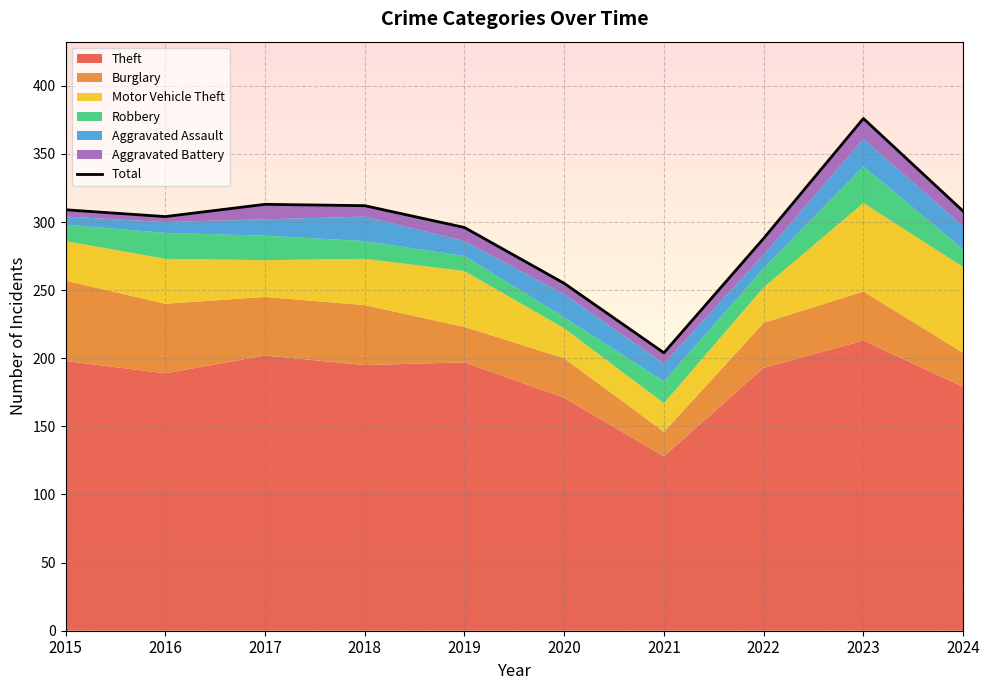

List the labels in order of value, smallest first.

2021, 2020, 2022, 2019, 2016, 2024, 2015, 2018, 2017, 2023